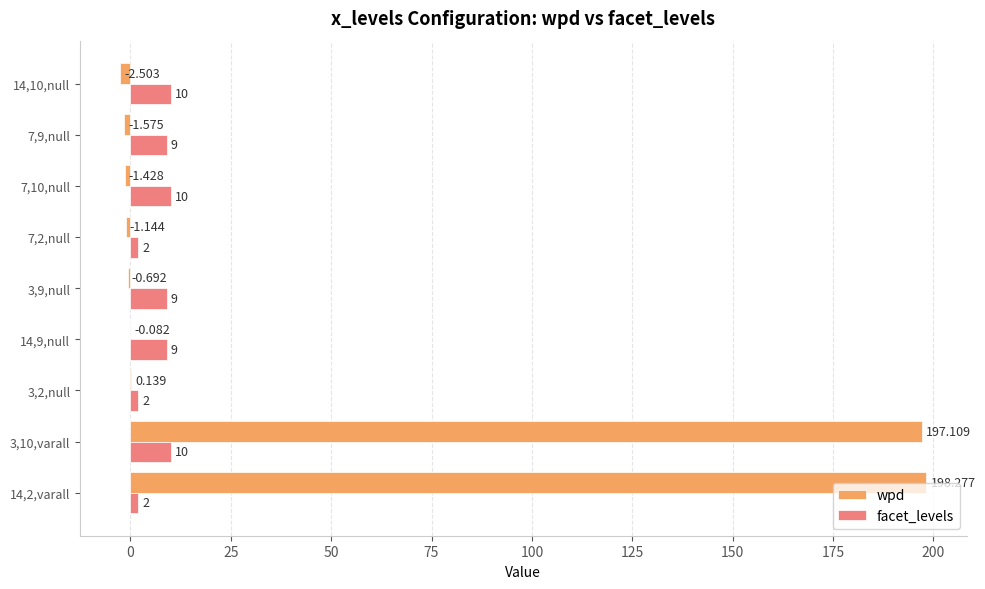

Is the value of wpd at 7,9,null greater than the value of facet_levels at 7,9,null?

No